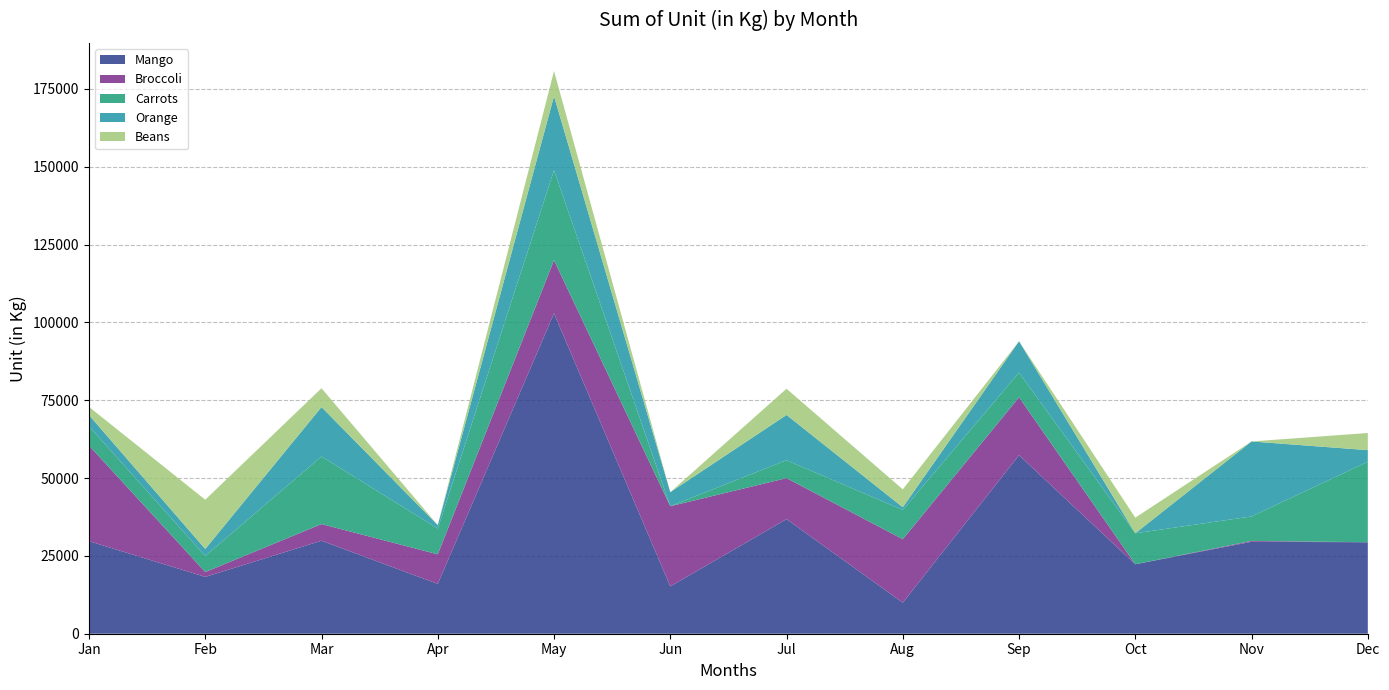

Reading left to right, extract all data points from this chart.

Mango: 29728	18257	29887	16001	102905	15208	36816	9980	57358	22320	29530	29384
Broccoli: 30732	1557	5341	9508	17104	25752	13170	20386	18605	0	284	0
Carrots: 6173	5154	21722	8266	28887	0	5751	9397	7933	9949	7857	25856
Orange: 3610	2256	15869	1113	23790	4514	14548	859	10048	0	24091	3740
Beans: 2626	15823	6045	0	8096	0	8416	5761	0	5015	0	5499